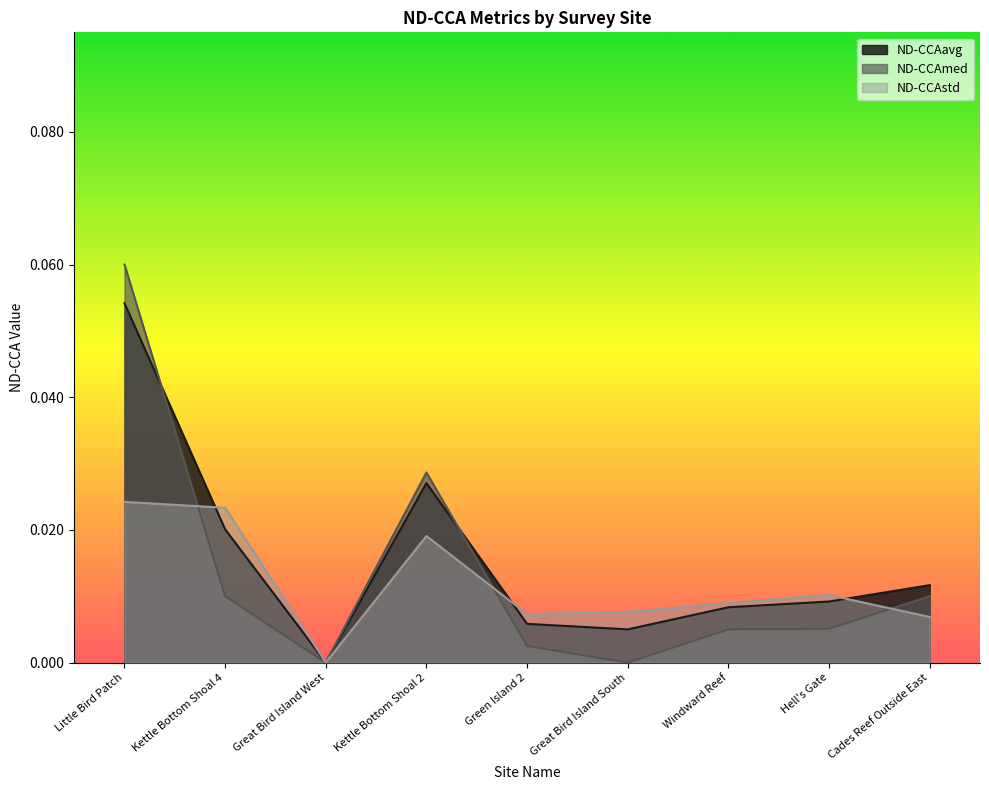

True or false: ND-CCAstd and ND-CCAavg intersect in this chart.

True